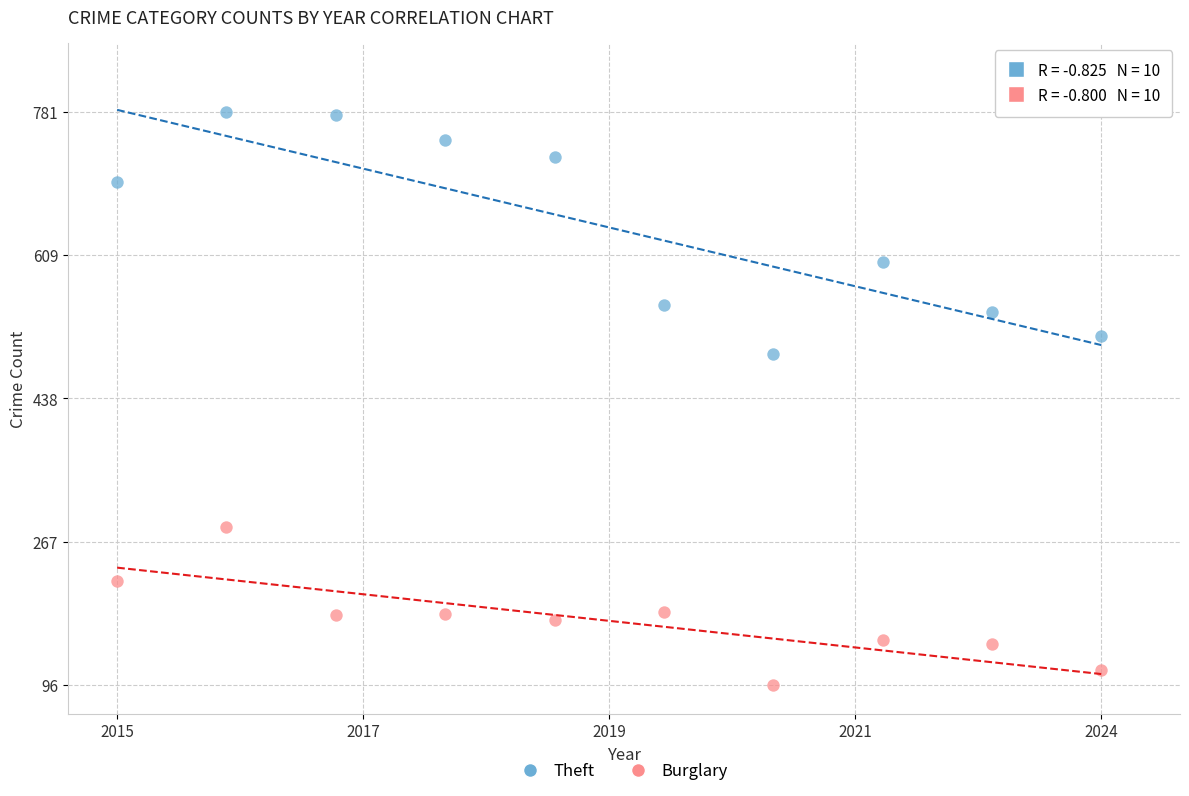

Which series reaches the maximum Y coordinate?

Theft